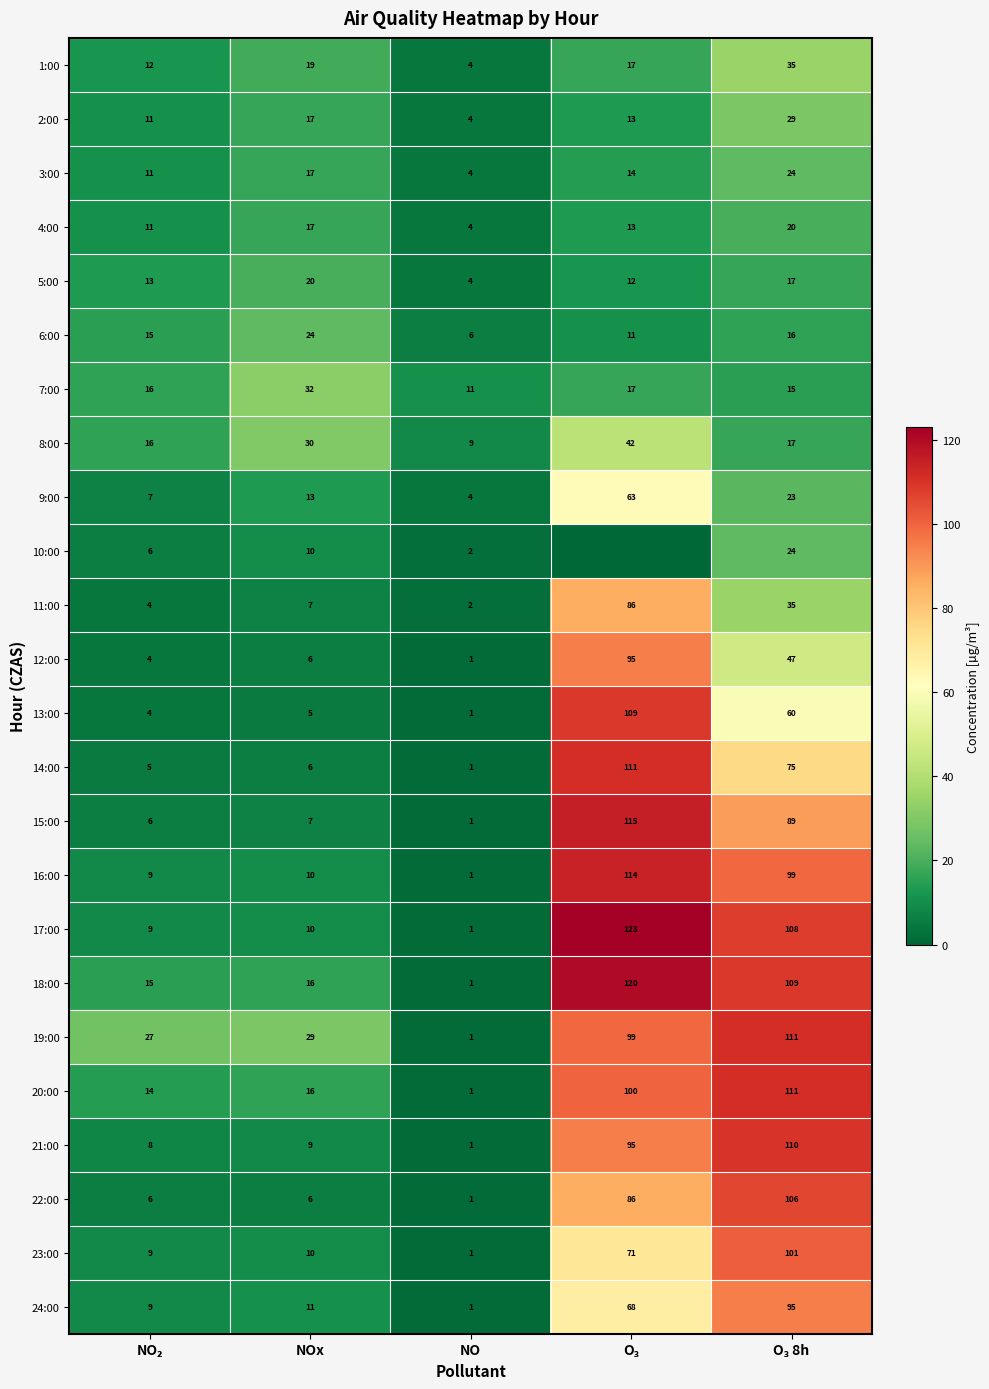

What is the sum of all 3:00 values?

70